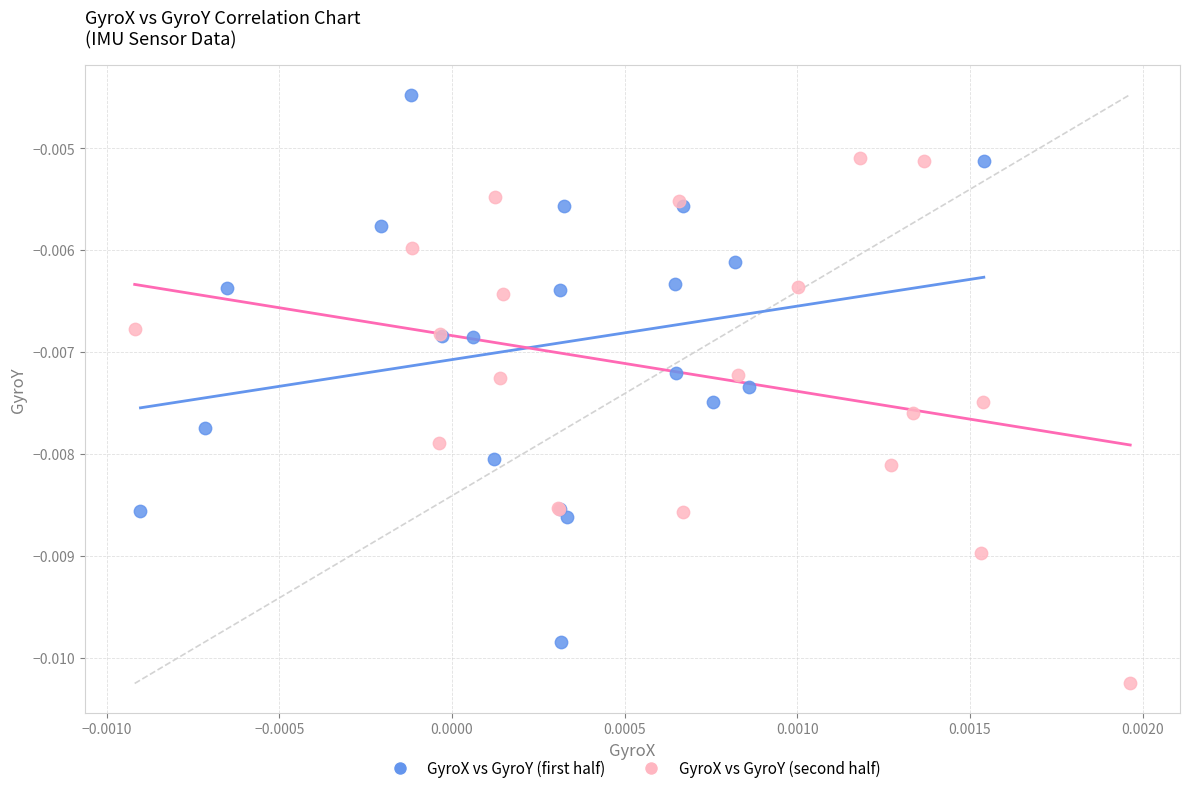

Which series contains the lowest Y value?

GyroX vs GyroY (second half)